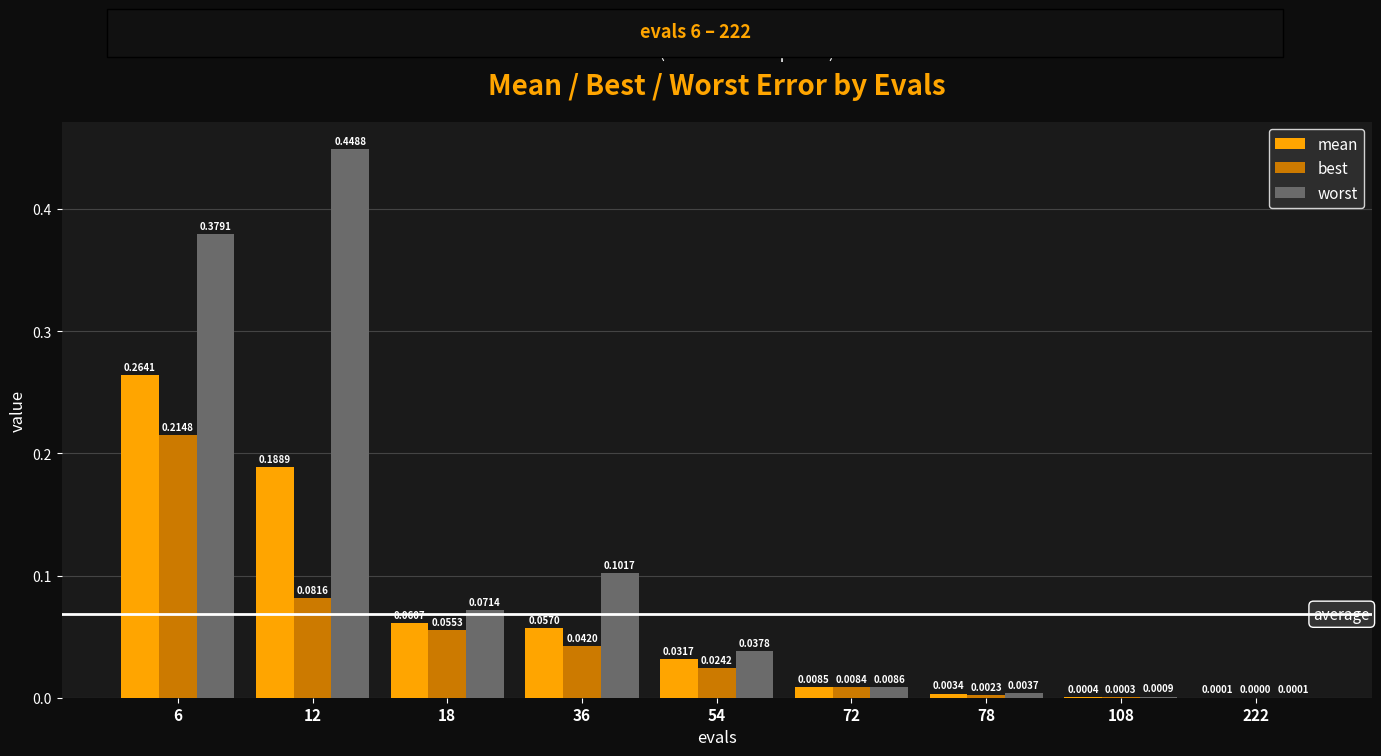

Which series has the largest total across all categories?

worst